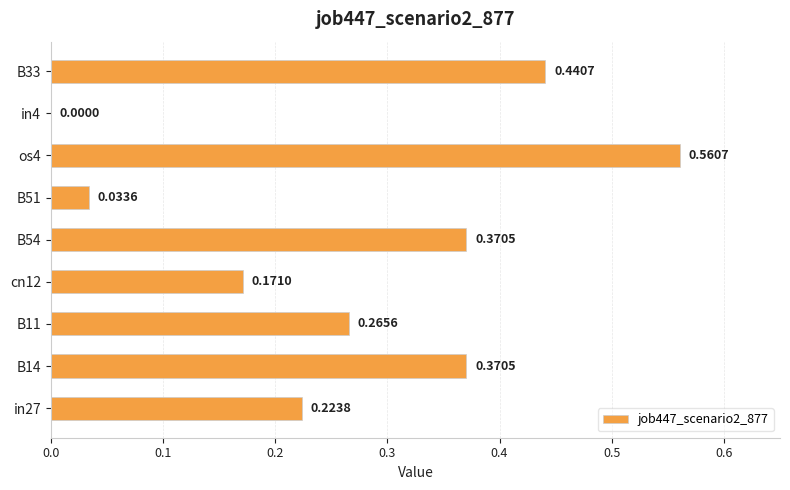

Which has a higher value, in4 or os4?

os4